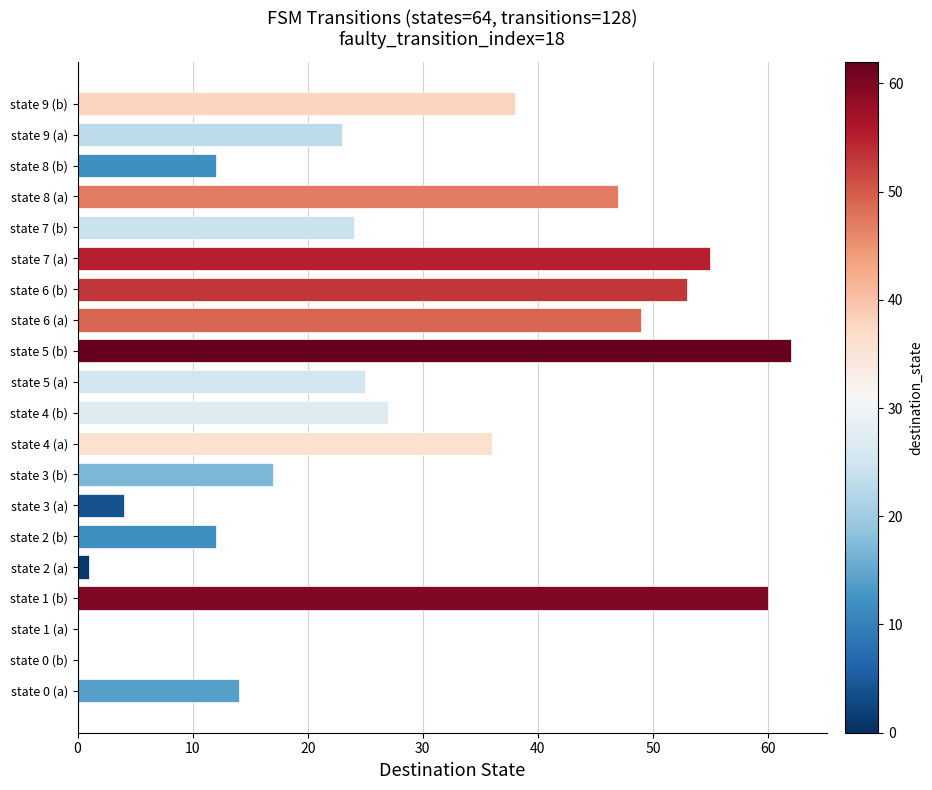

True or false: the data shows 19 at state 2 (b).

False